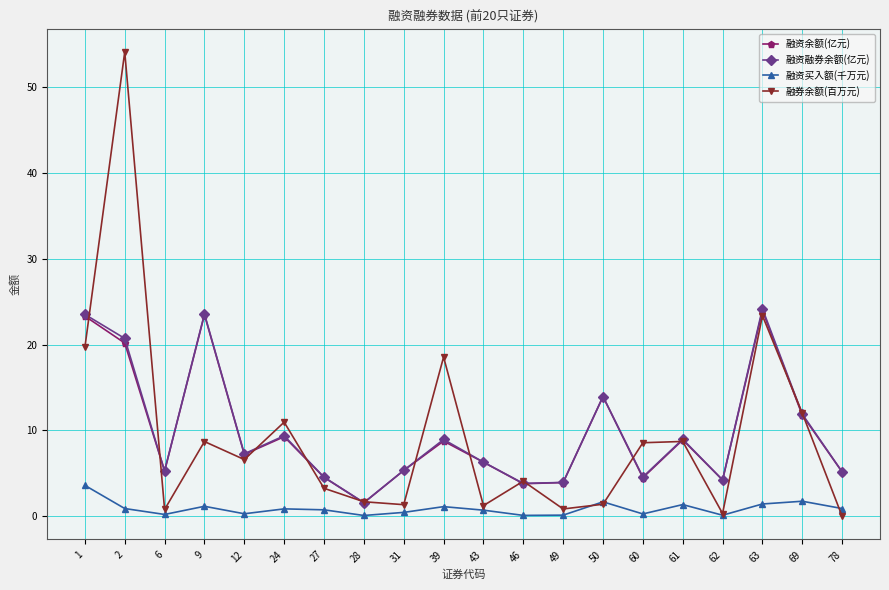

What is the total value across all series at 60?

17.9